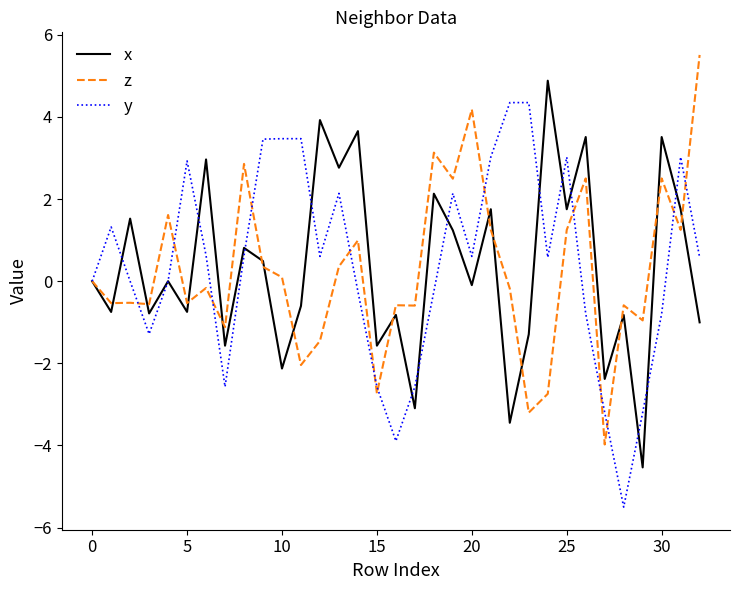

Rank the series by their maximum value, from lowest to highest.

y, x, z